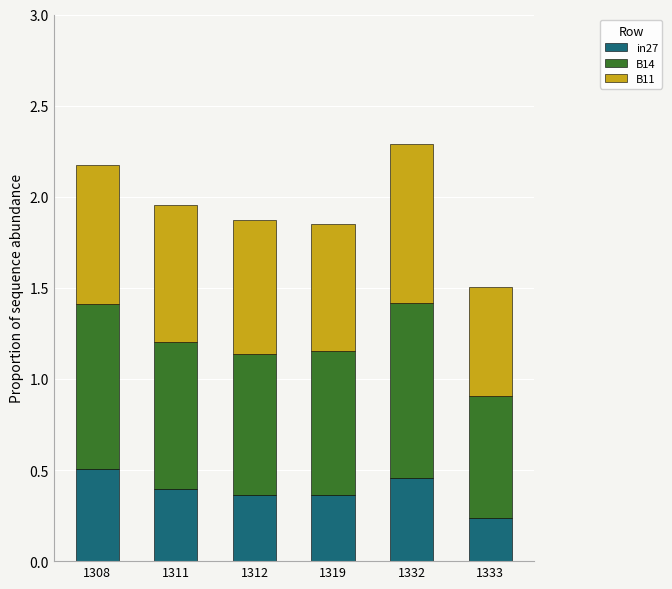

Which category has the lowest value in the in27 series?

1333